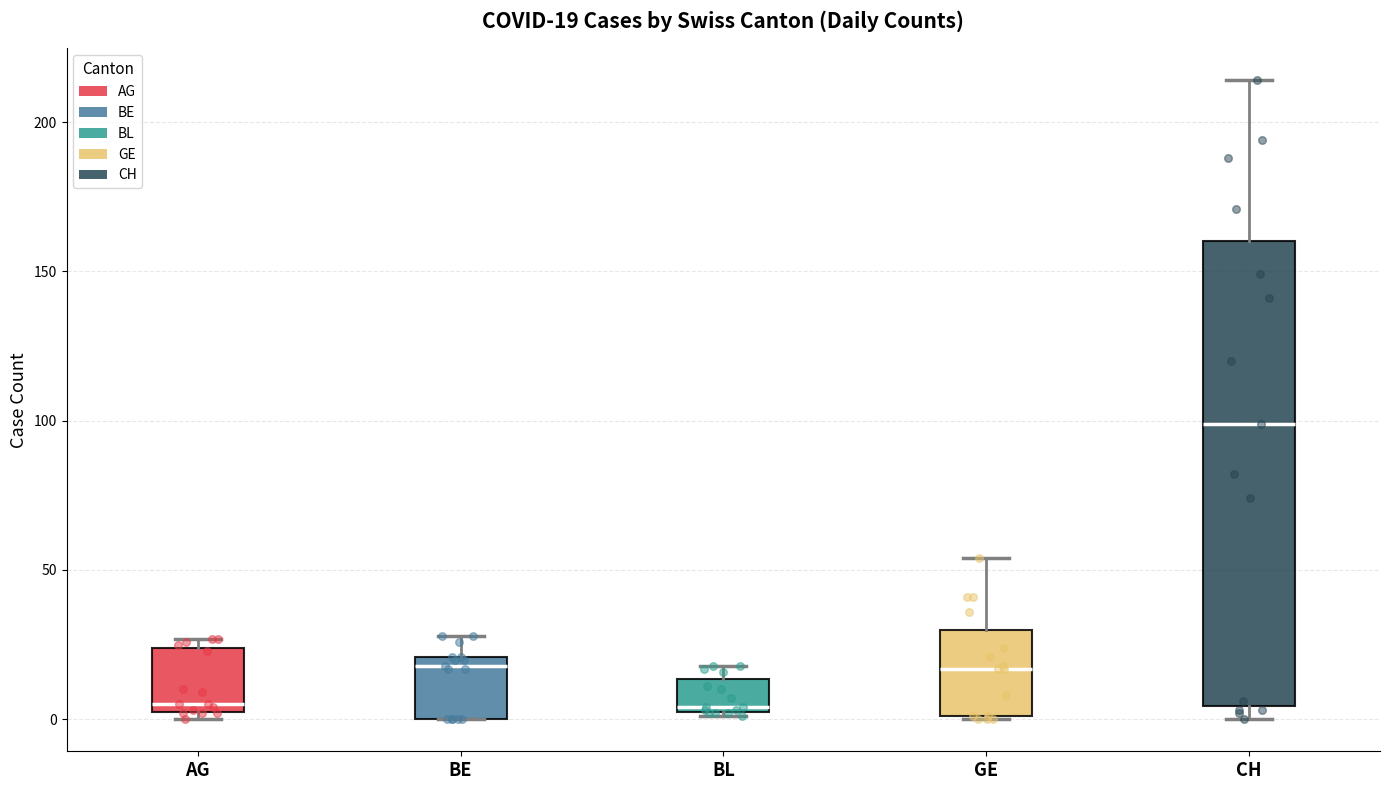

Which box is the tallest, from its lower edge to its upper edge?

CH